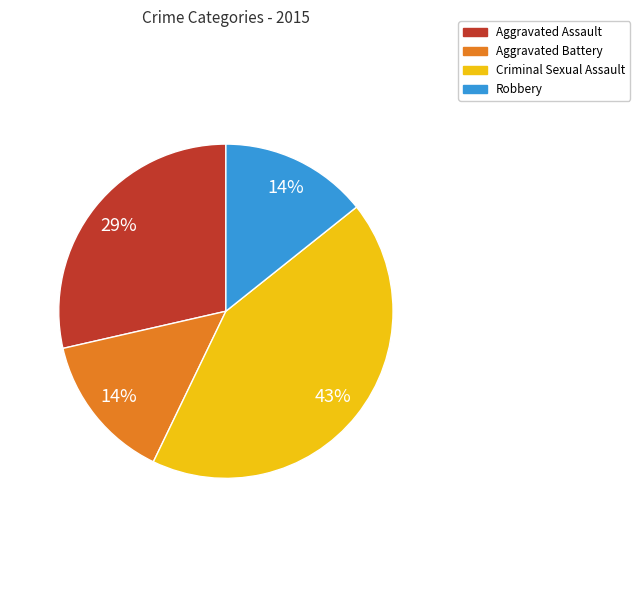

Does any single category account for the majority?

No